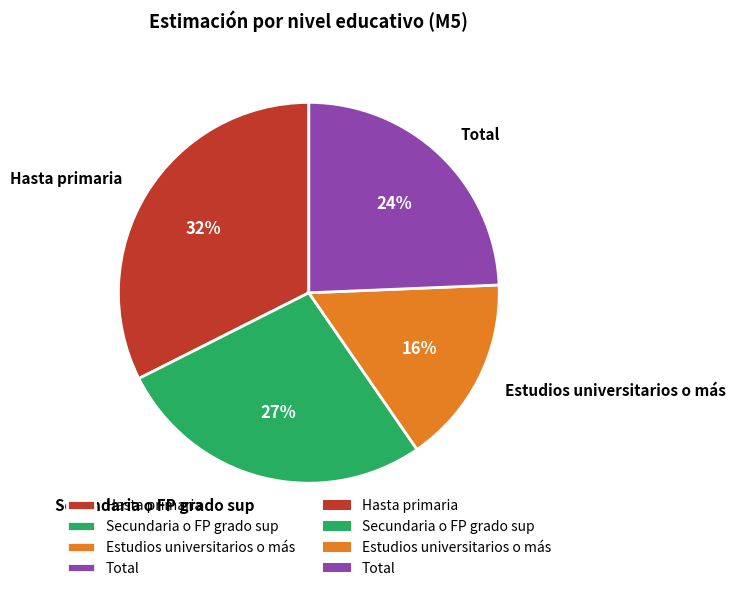

Is it true that Estudios universitarios o más is 16% of the pie?

True